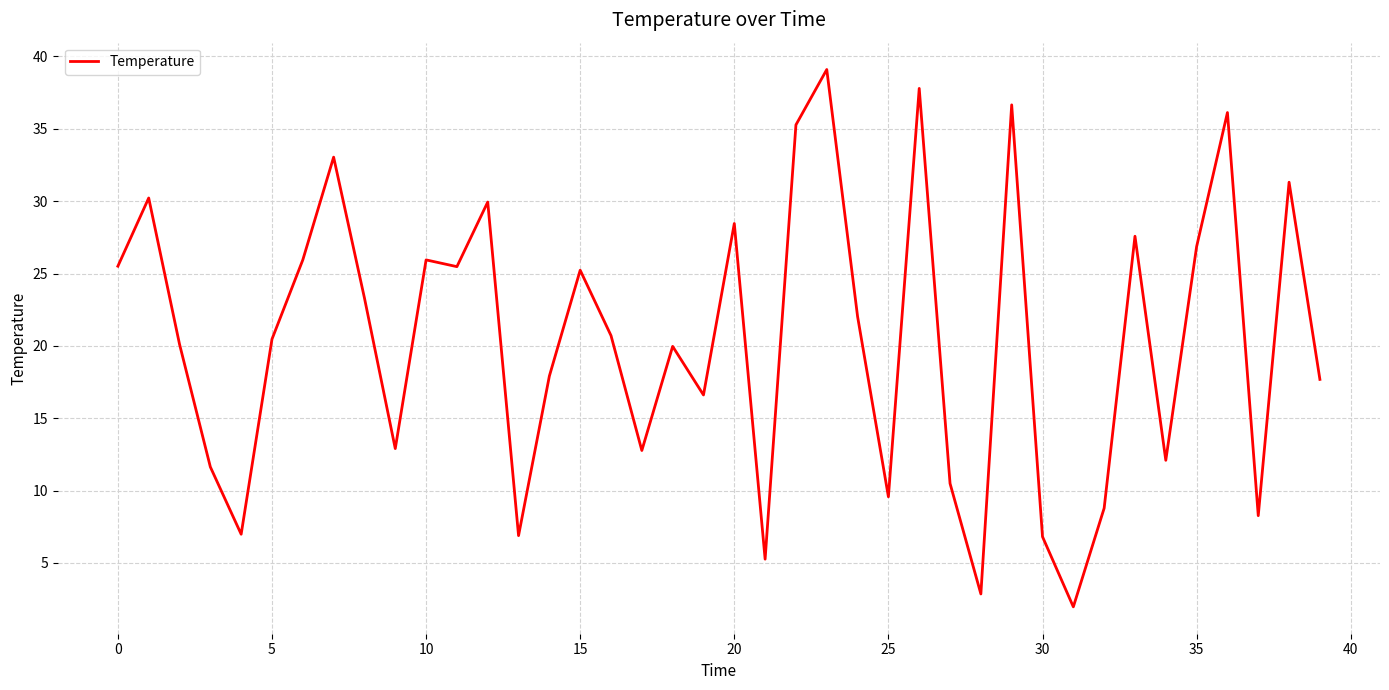

What is the maximum value shown in the chart?

39.1